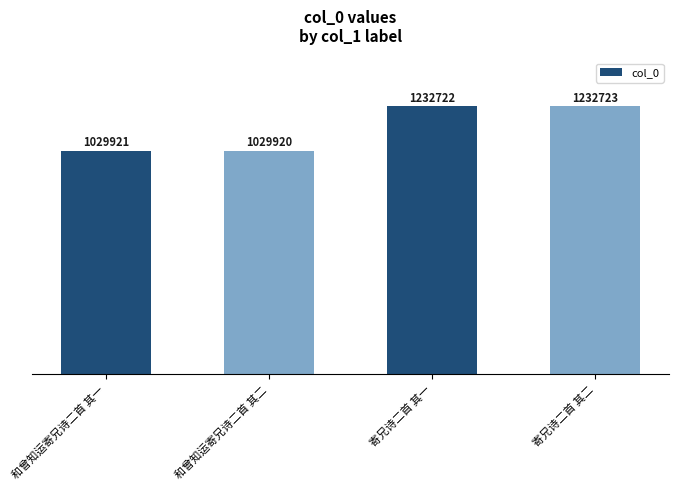

Are the bars horizontal?

No